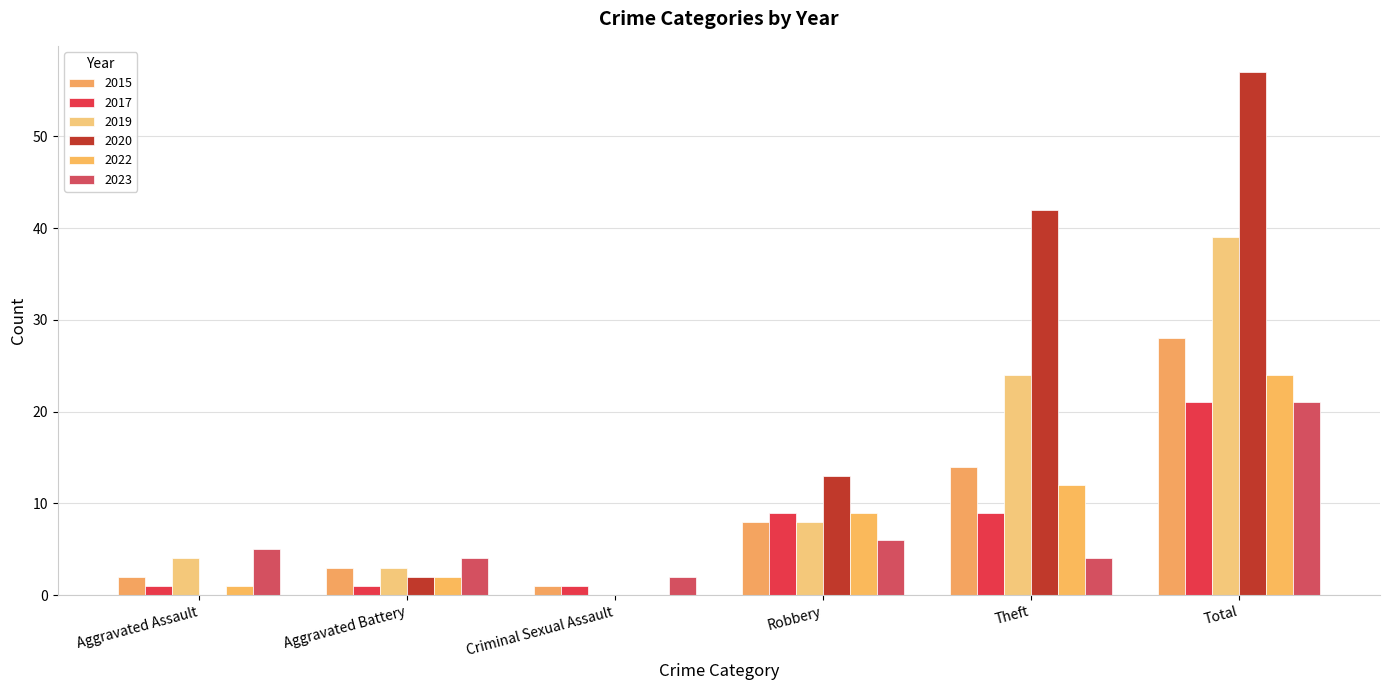

What is the label of the 4th bar from the right?

Criminal Sexual Assault